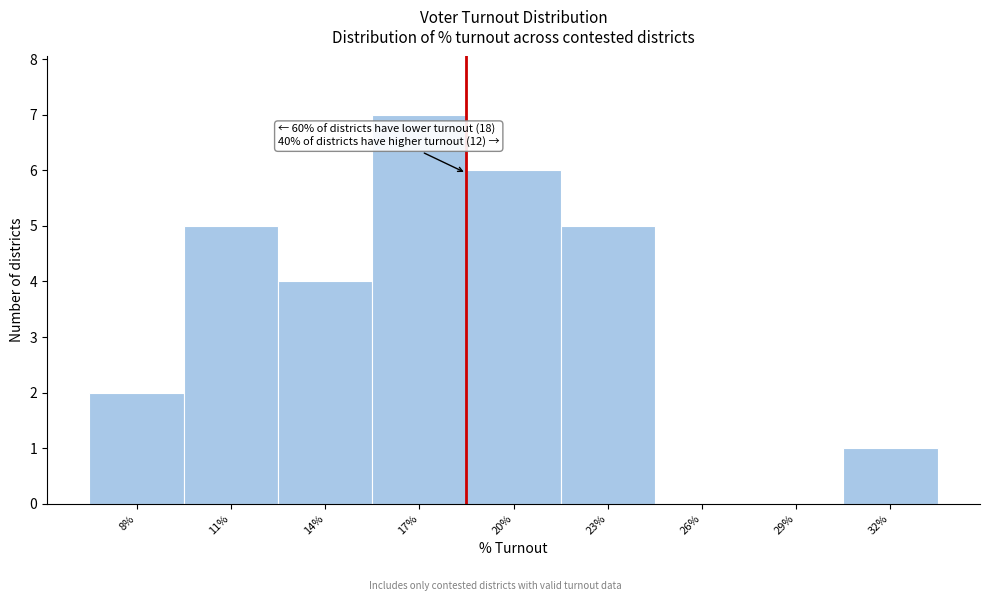

Reading right to left, list all the values displayed in this chart.

32%=1	29%=0	26%=0	23%=5	20%=6	17%=7	14%=4	11%=5	8%=2